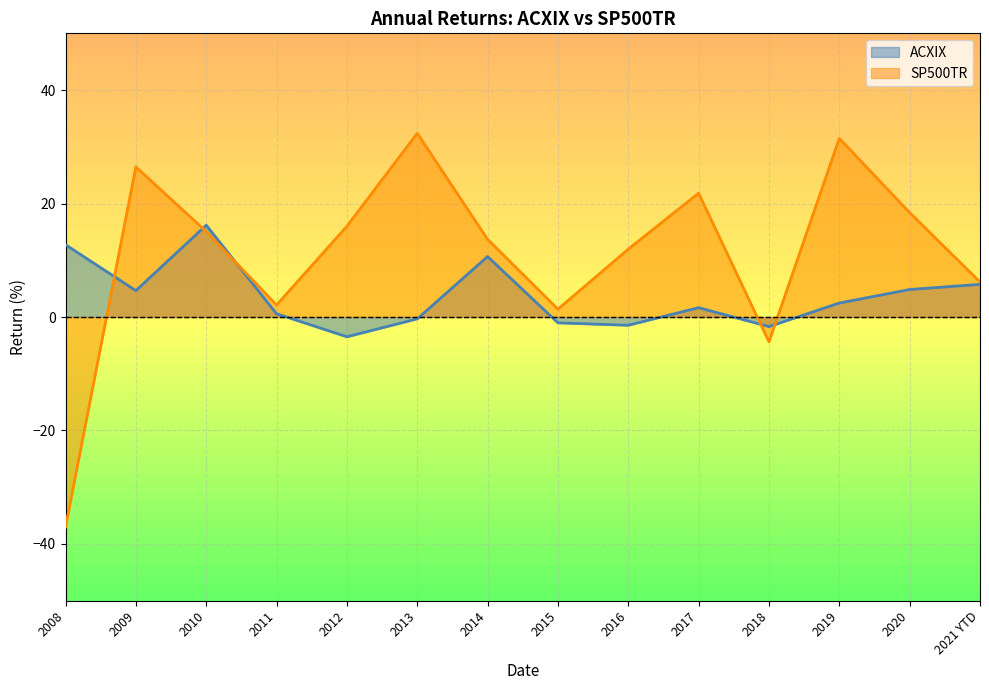

What position from the right is 2019?

3